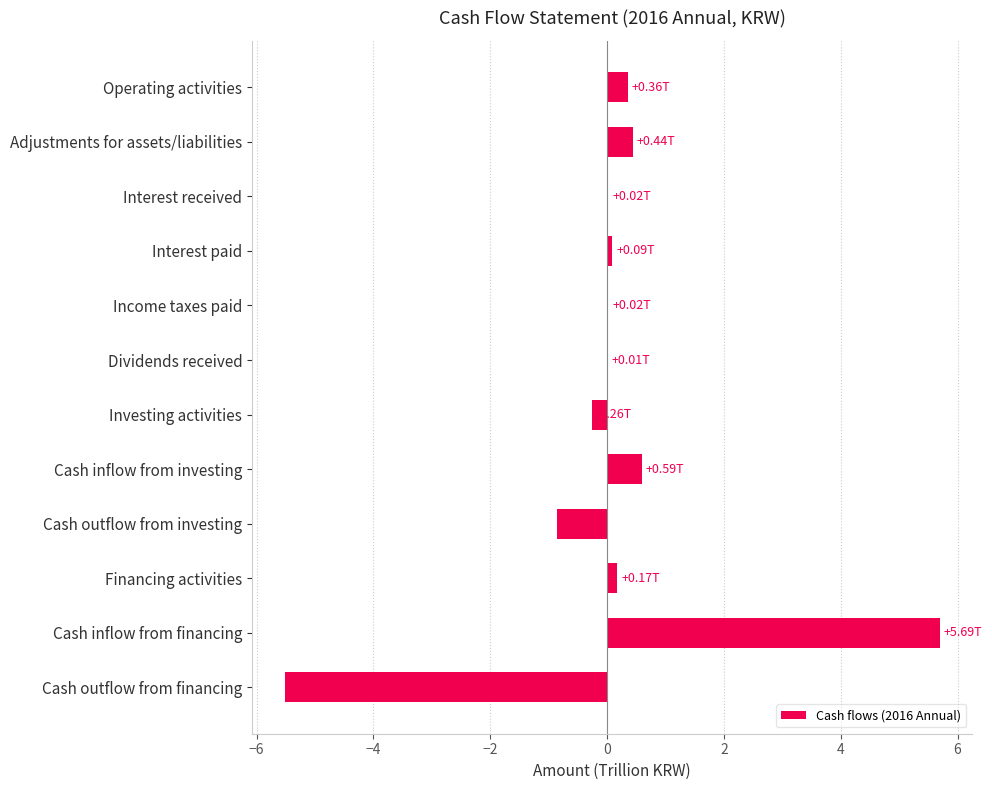

Which label corresponds to the largest value in the chart?

Cash inflow from financing